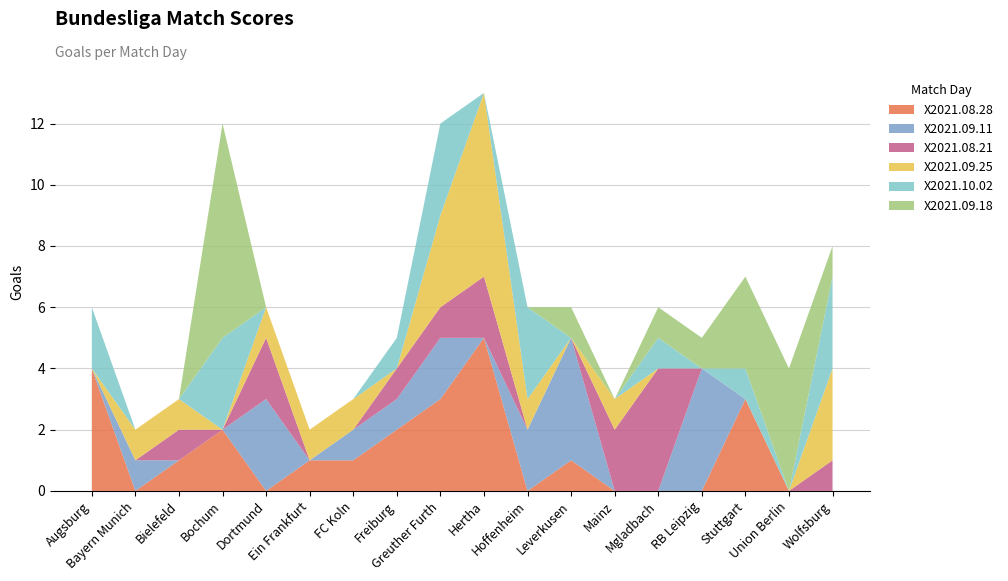

Reading right to left, transcribe all the data shown in this chart.

X2021.08.28: Wolfsburg=0	Union Berlin=0	Stuttgart=3	RB Leipzig=0	Mgladbach=0	Mainz=0	Leverkusen=1	Hoffenheim=0	Hertha=5	Greuther Furth=3	Freiburg=2	FC Koln=1	Ein Frankfurt=1	Dortmund=0	Bochum=2	Bielefeld=1	Bayern Munich=0	Augsburg=4
X2021.09.11: Wolfsburg=0	Union Berlin=0	Stuttgart=0	RB Leipzig=4	Mgladbach=0	Mainz=0	Leverkusen=4	Hoffenheim=2	Hertha=0	Greuther Furth=2	Freiburg=1	FC Koln=1	Ein Frankfurt=0	Dortmund=3	Bochum=0	Bielefeld=0	Bayern Munich=1	Augsburg=0
X2021.08.21: Wolfsburg=1	Union Berlin=0	Stuttgart=0	RB Leipzig=0	Mgladbach=4	Mainz=2	Leverkusen=0	Hoffenheim=0	Hertha=2	Greuther Furth=1	Freiburg=1	FC Koln=0	Ein Frankfurt=0	Dortmund=2	Bochum=0	Bielefeld=1	Bayern Munich=0	Augsburg=0
X2021.09.25: Wolfsburg=3	Union Berlin=0	Stuttgart=0	RB Leipzig=0	Mgladbach=0	Mainz=1	Leverkusen=0	Hoffenheim=1	Hertha=6	Greuther Furth=3	Freiburg=0	FC Koln=1	Ein Frankfurt=1	Dortmund=1	Bochum=0	Bielefeld=1	Bayern Munich=1	Augsburg=0
X2021.10.02: Wolfsburg=3	Union Berlin=0	Stuttgart=1	RB Leipzig=0	Mgladbach=1	Mainz=0	Leverkusen=0	Hoffenheim=3	Hertha=0	Greuther Furth=3	Freiburg=1	FC Koln=0	Ein Frankfurt=0	Dortmund=0	Bochum=3	Bielefeld=0	Bayern Munich=0	Augsburg=2
X2021.09.18: Wolfsburg=1	Union Berlin=4	Stuttgart=3	RB Leipzig=1	Mgladbach=1	Mainz=0	Leverkusen=1	Hoffenheim=0	Hertha=0	Greuther Furth=0	Freiburg=0	FC Koln=0	Ein Frankfurt=0	Dortmund=0	Bochum=7	Bielefeld=0	Bayern Munich=0	Augsburg=0